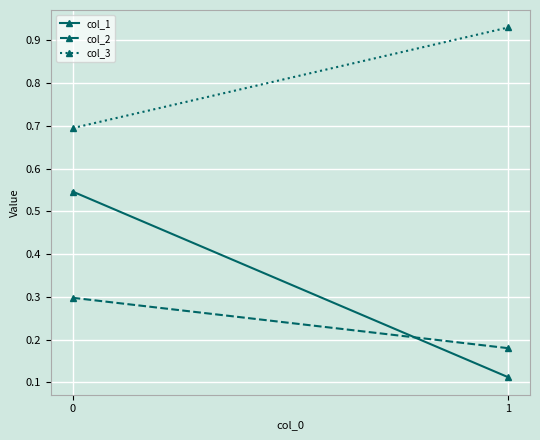

The value of col_1 at 1 is 0.2. True or false?

False